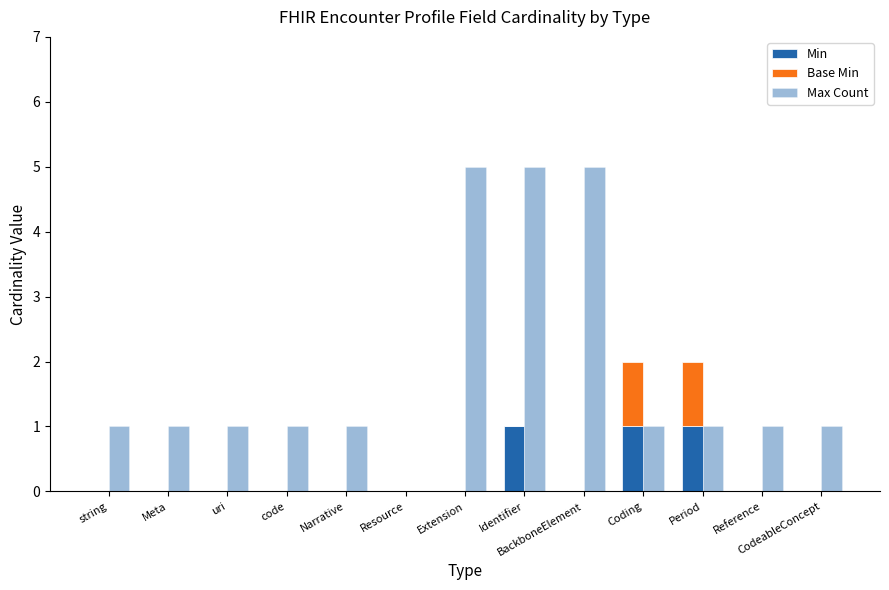

At which category does the chart reach its peak across all series?

Extension